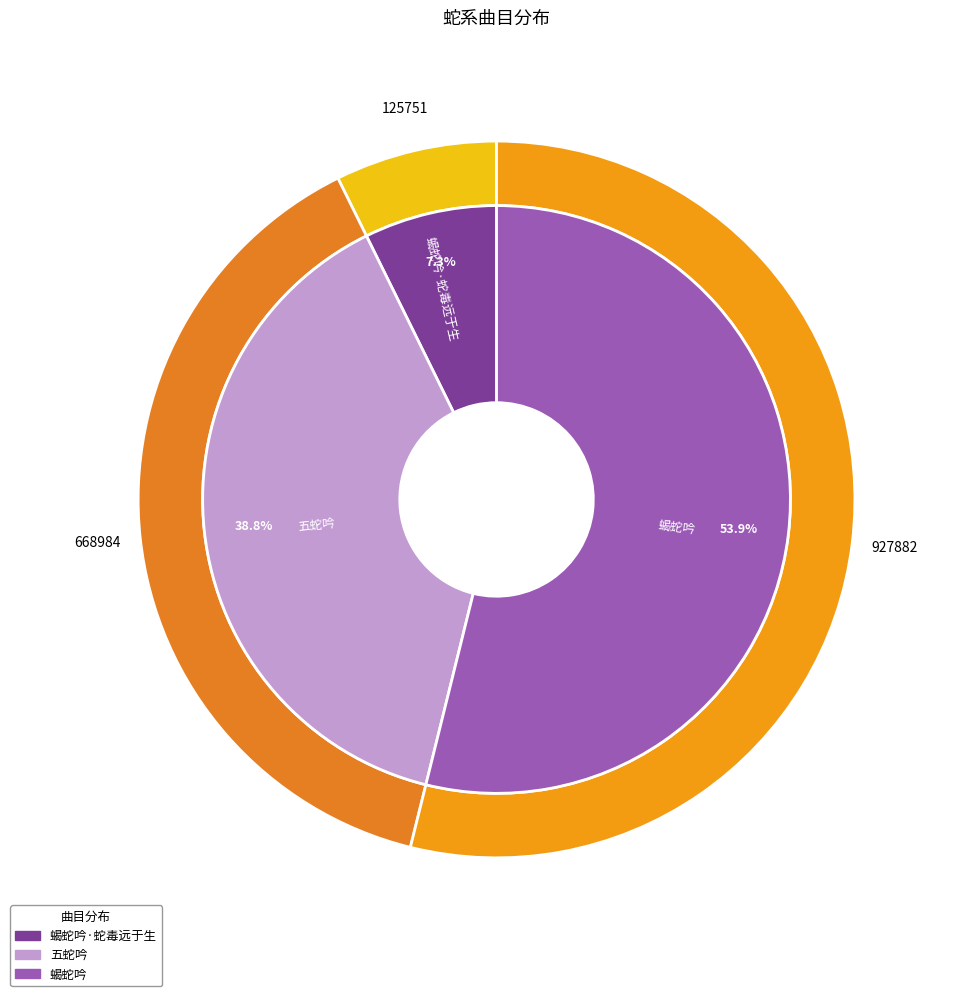

To the nearest percent, what is the combined percentage of 蝎蛇吟·蛇毒远于生 and 蝎蛇吟?

61%